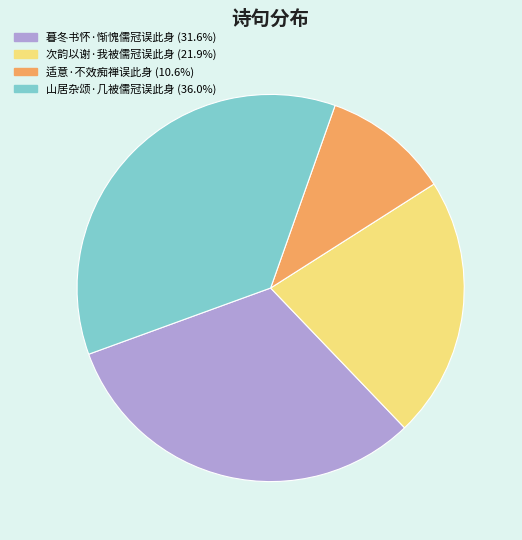

Does any single category account for the majority?

No